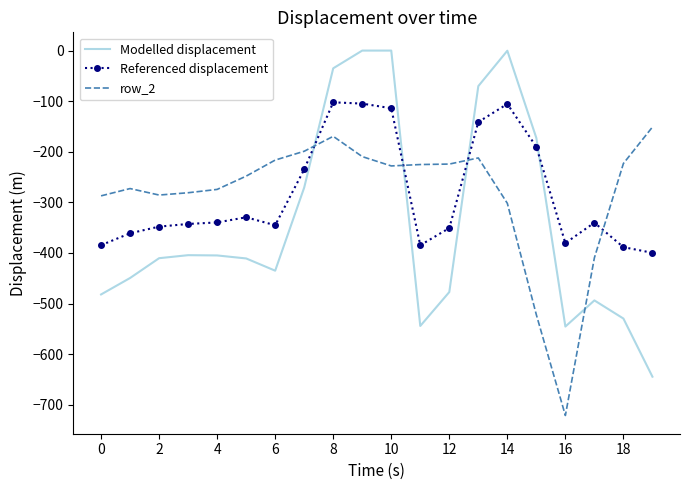

How many times do Referenced displacement and Modelled displacement cross each other?

4